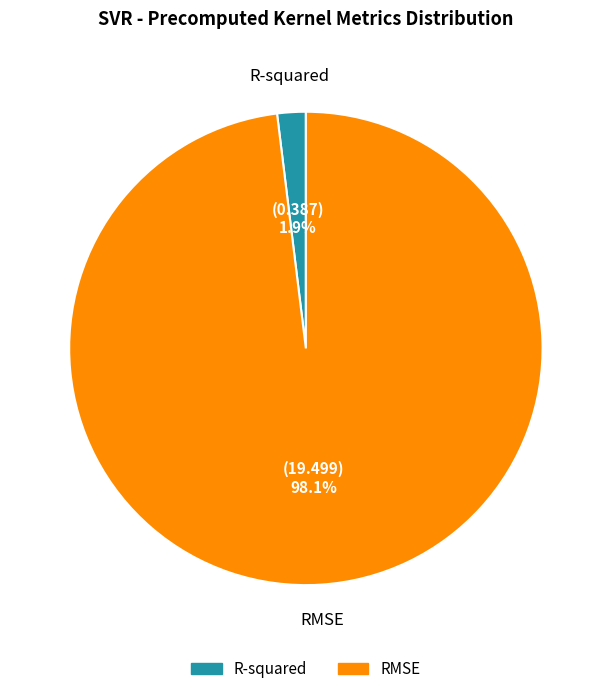

To the nearest percent, what is the average slice percentage?

50%